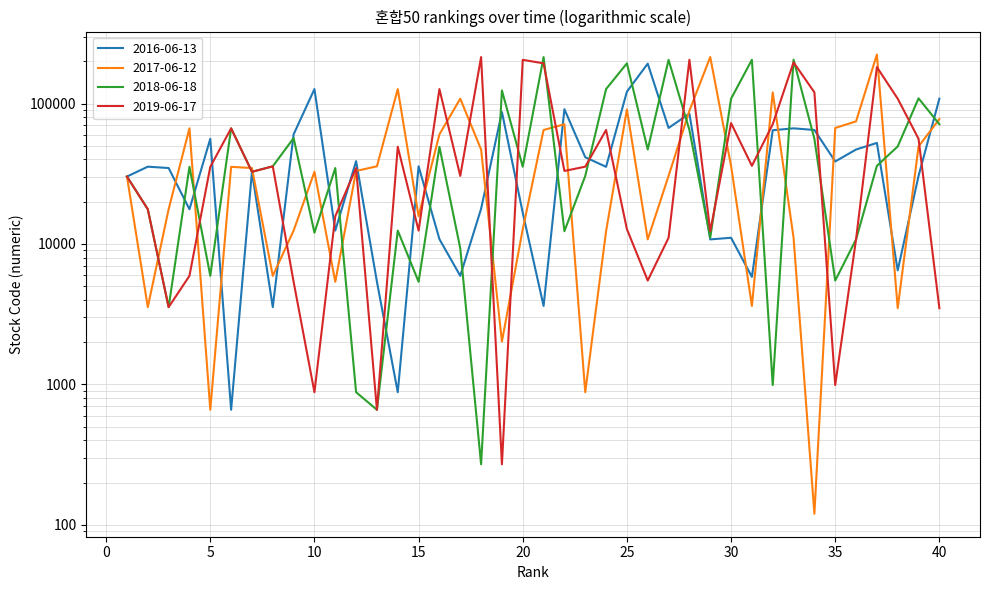

At which category is the sum across all series the highest?

37